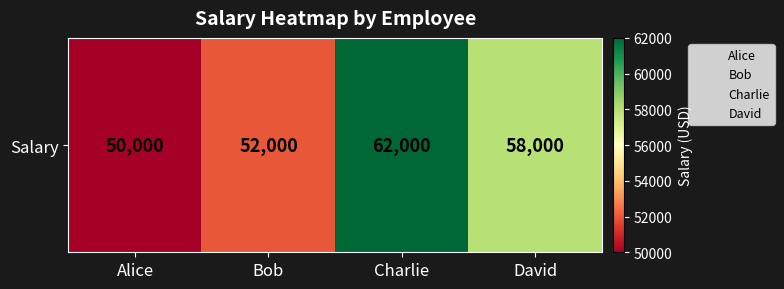

At which label does the data first exceed 58000?

Charlie